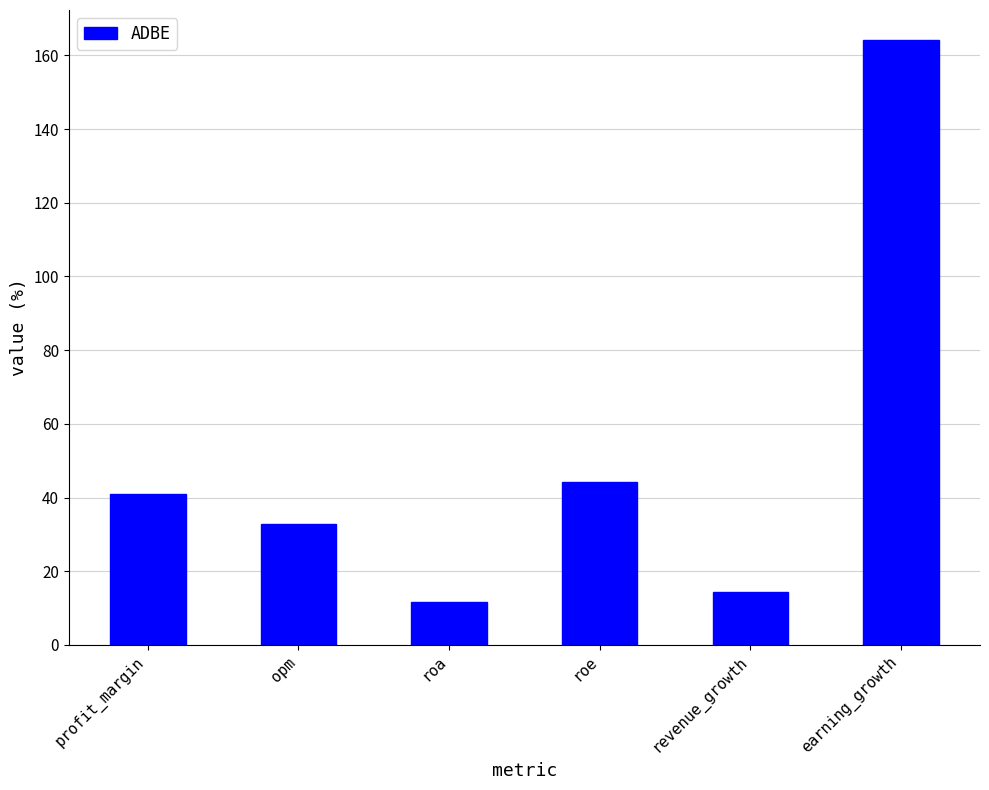

Which label corresponds to the smallest value in the chart?

roa